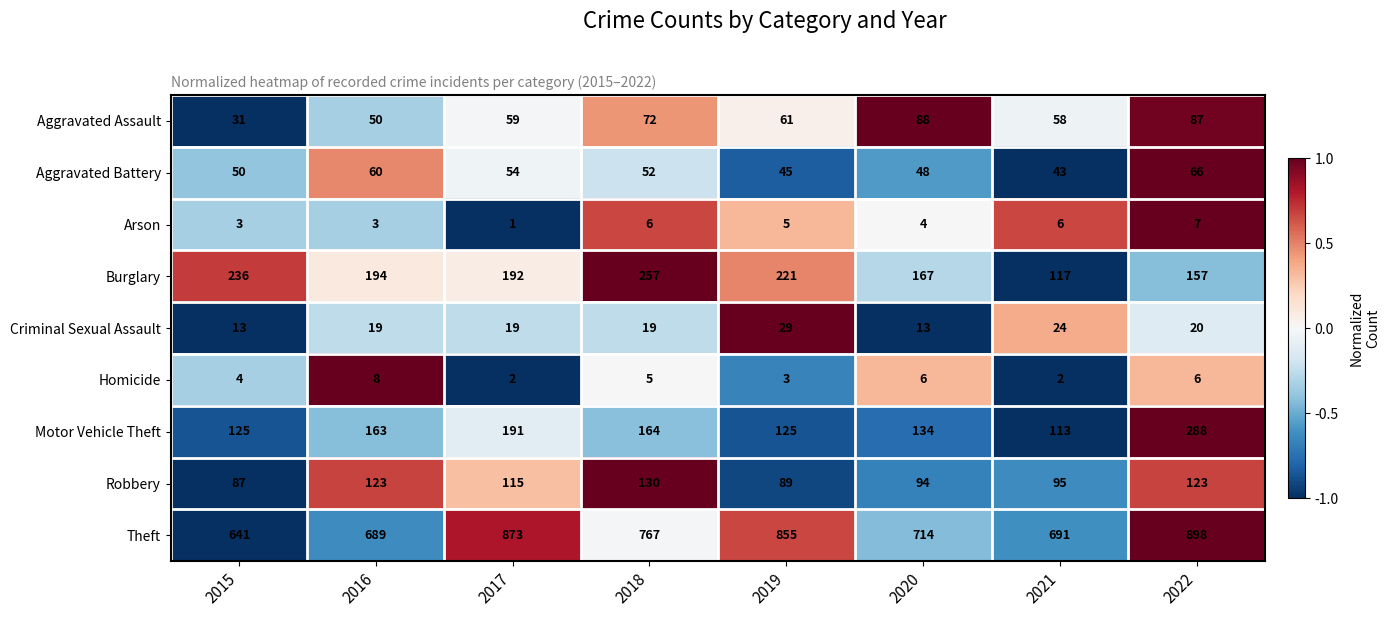

What is the difference between the maximum and minimum values in the Aggravated Assault series?

57